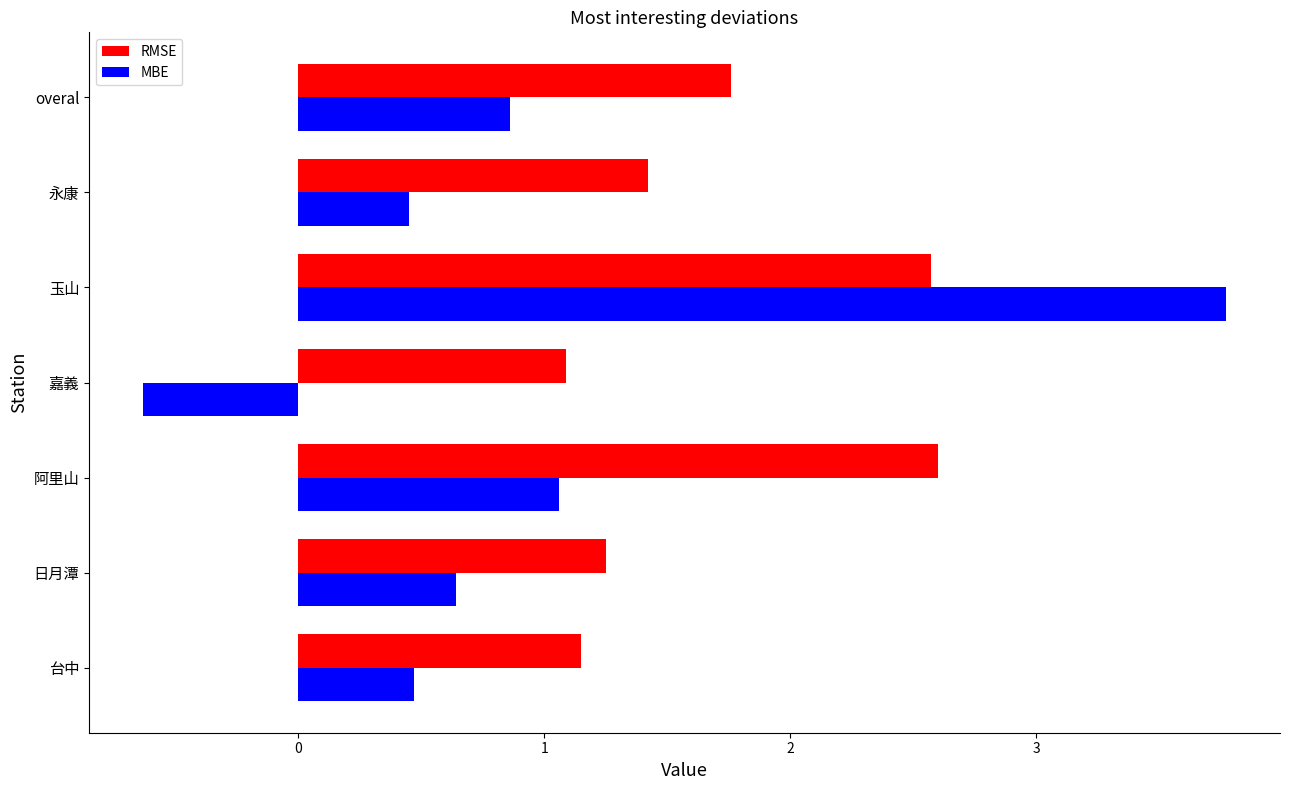

Which series changed the most between 台中 and 嘉義?

MBE